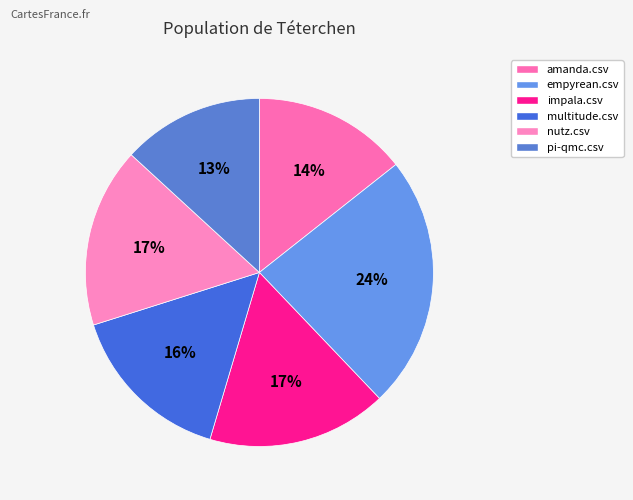

Which slice is the smallest?

pi-qmc.csv